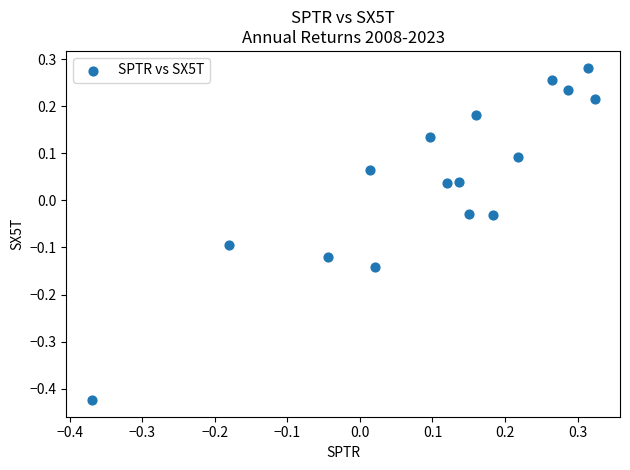

What is the range of Y values (max minus min)?

0.7